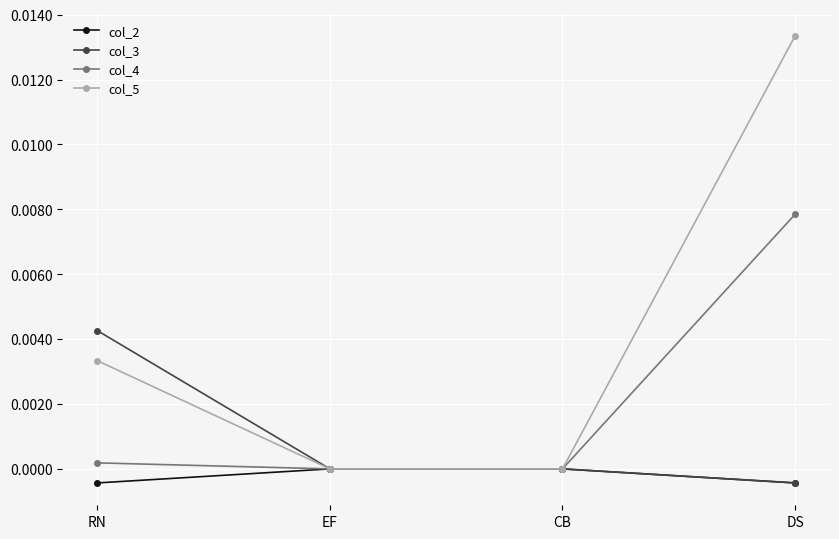

Is it true that col_4 equals 0.0 at EF?

True